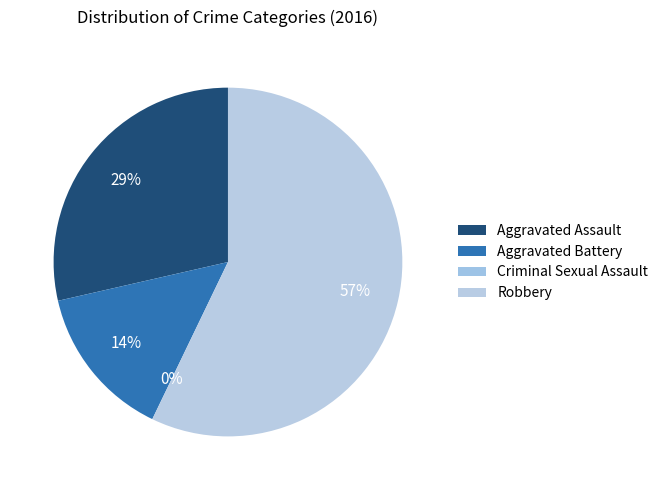

To the nearest percent, what is the difference between the Criminal Sexual Assault and Robbery slice percentages?

57%